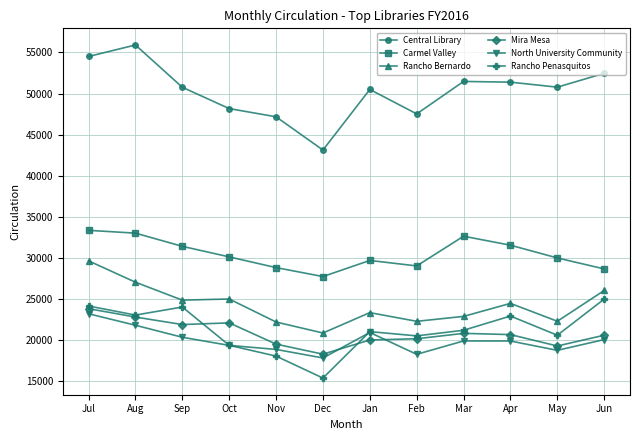

Is the value of Mira Mesa at Feb greater than the value of Carmel Valley at Jan?

No